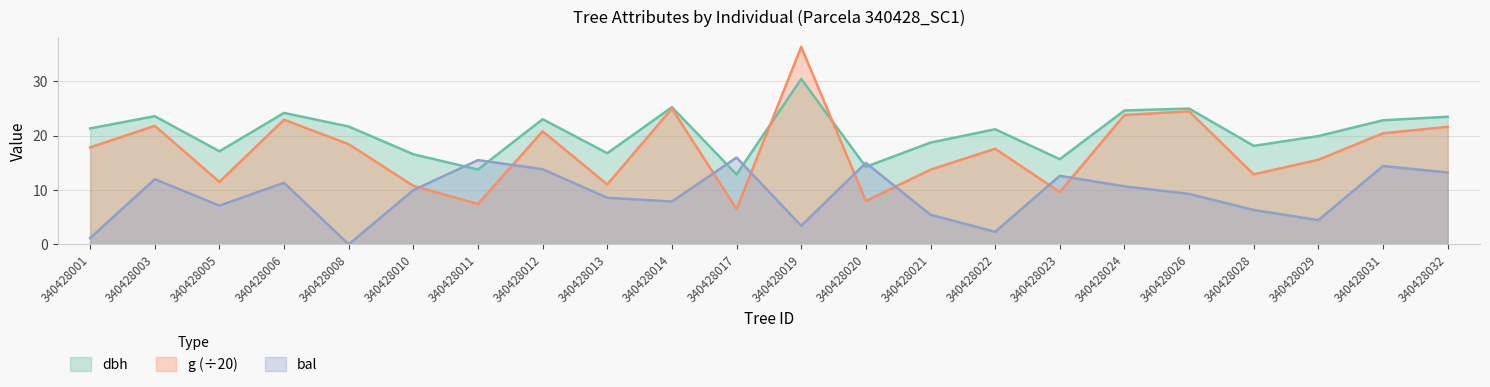

What is the difference between the maximum and minimum values in the bal series?

15.9